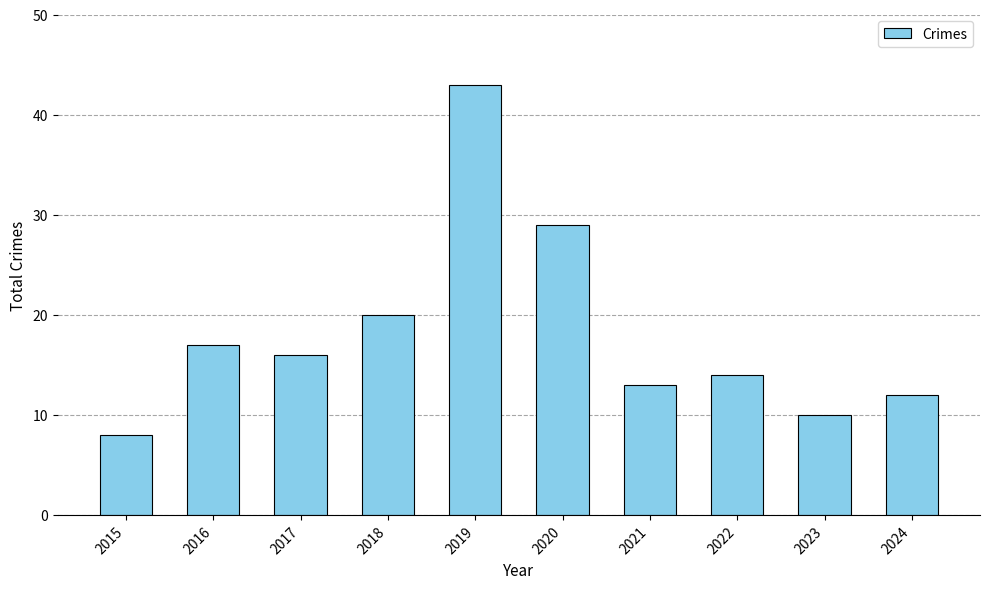

Reading right to left, what are all the values shown in this chart?

12	10	14	13	29	43	20	16	17	8